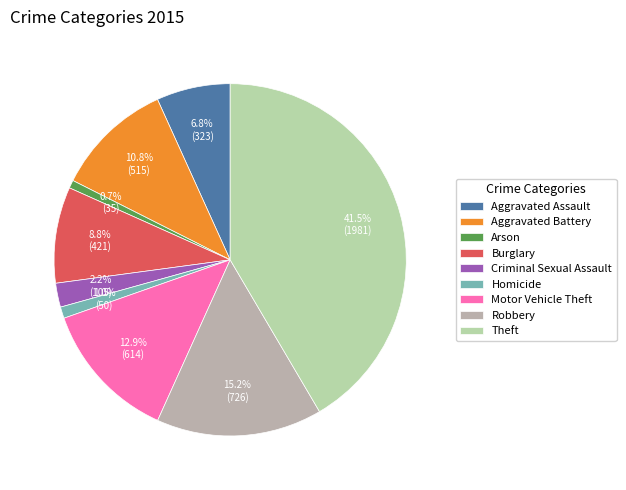

How many slices are in this pie chart?

9